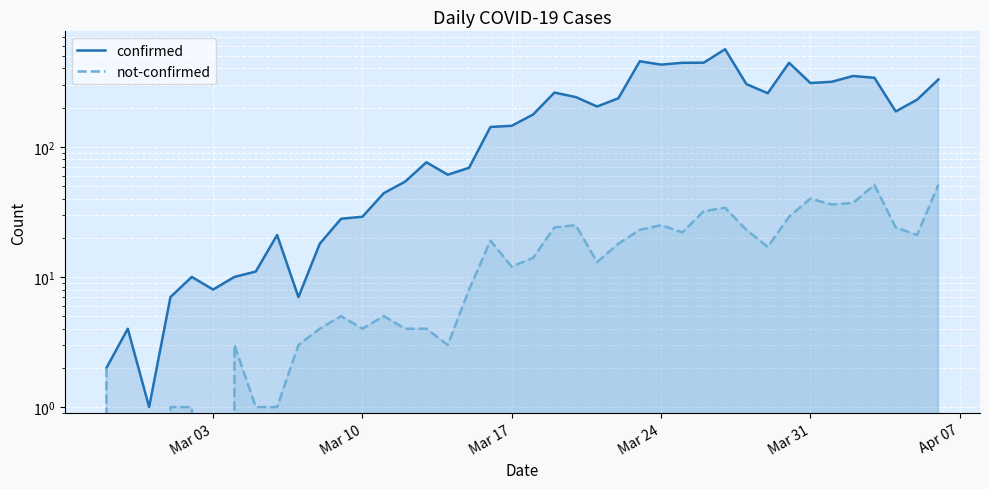

How many categories are shown in the chart?

40